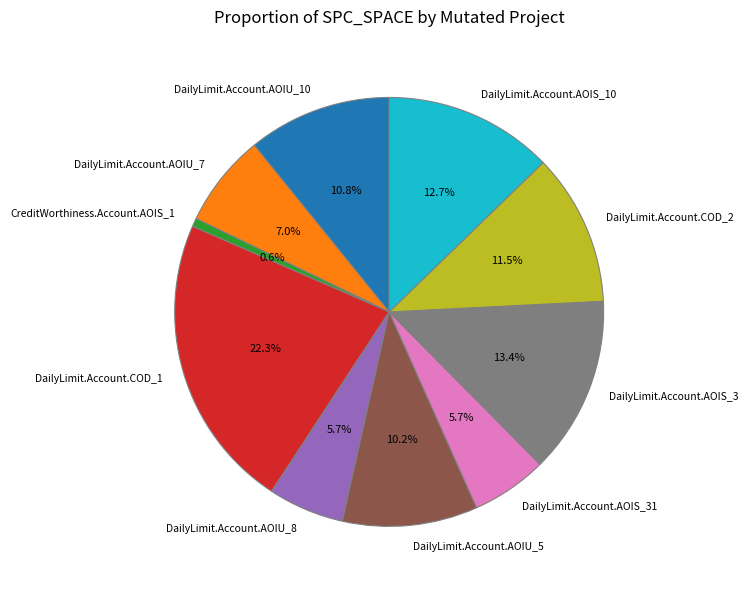

To the nearest percent, what is the average slice percentage?

10%